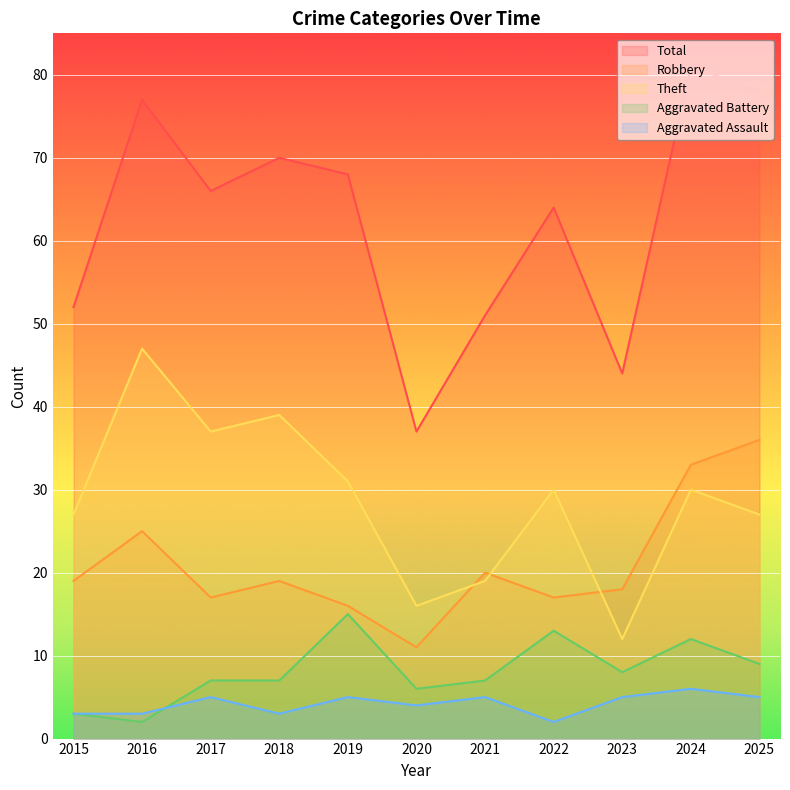

What is the sum of the Theft values at 2023 and 2021?

31